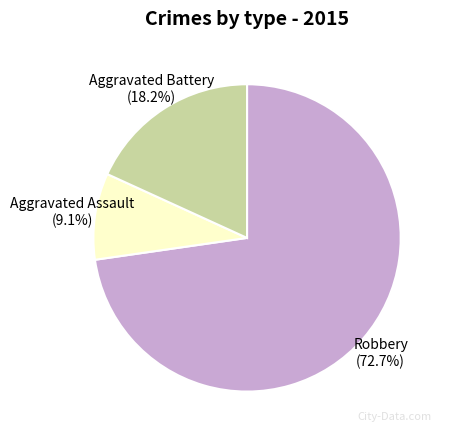

What is the majority slice?

Robbery